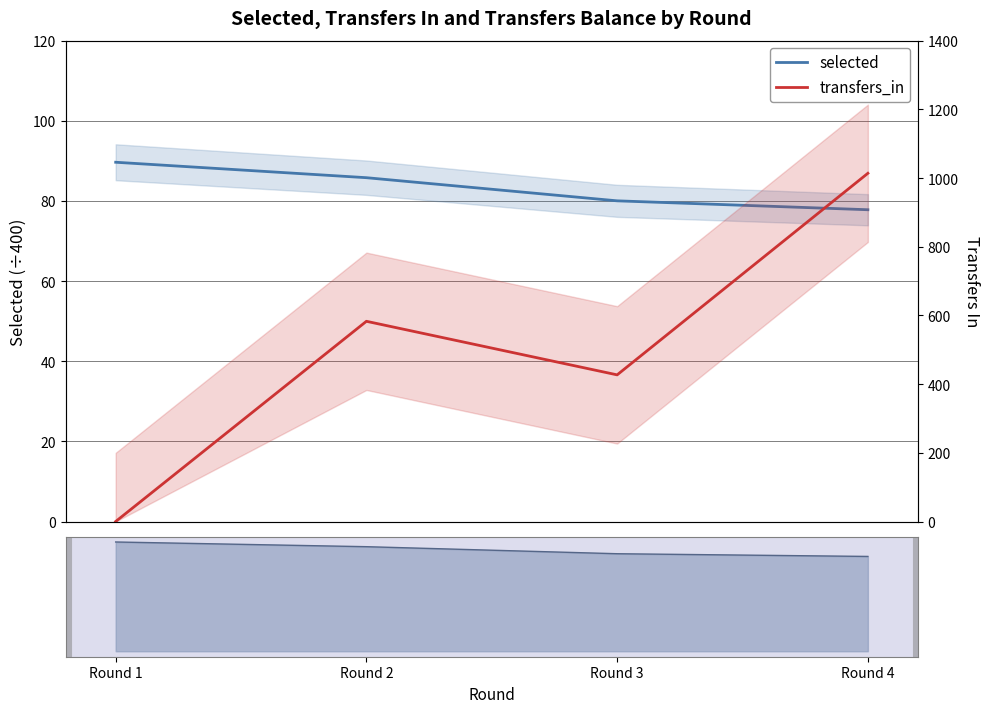

At which label does selected_nav first exceed 68?

Round 1